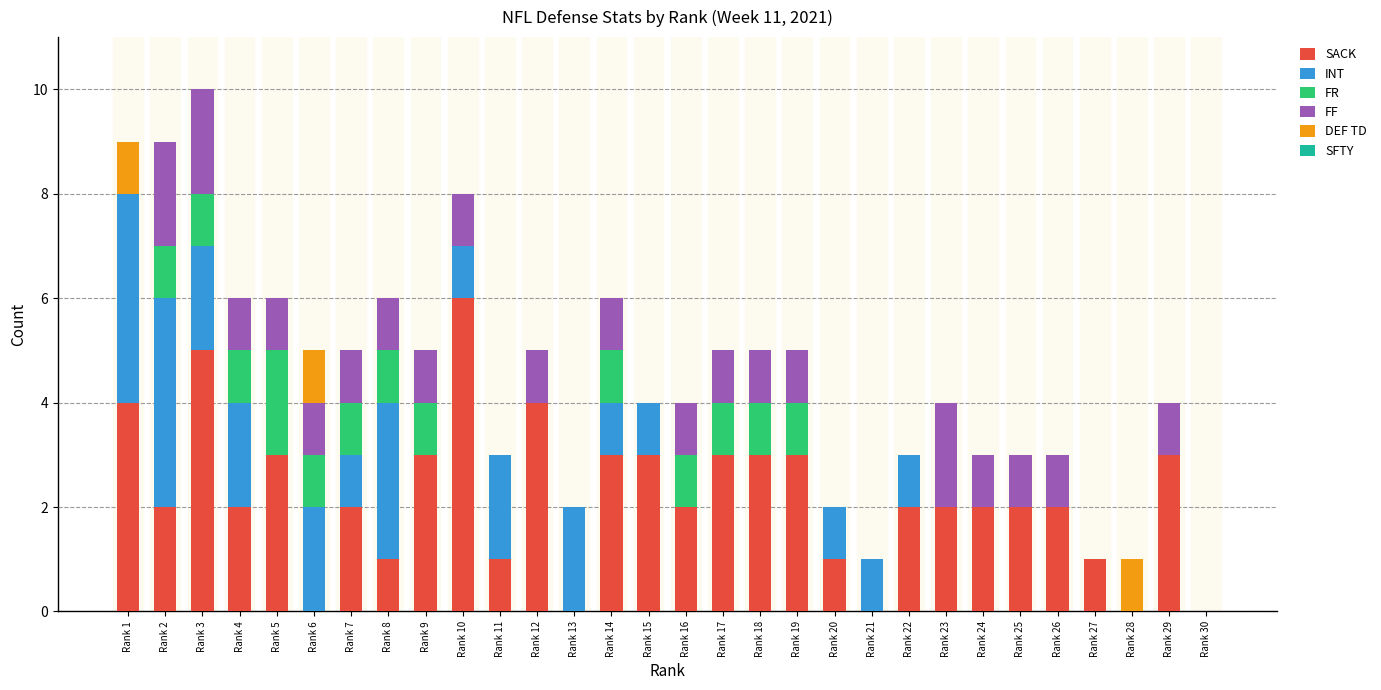

What is the total value across all series at Rank 26?

3